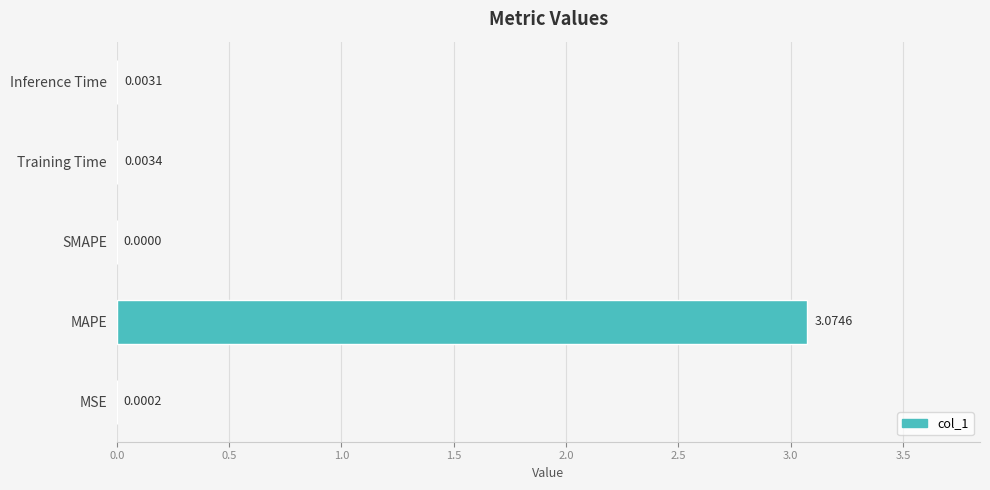

What is the change in value from MAPE to Training Time?

-3.1